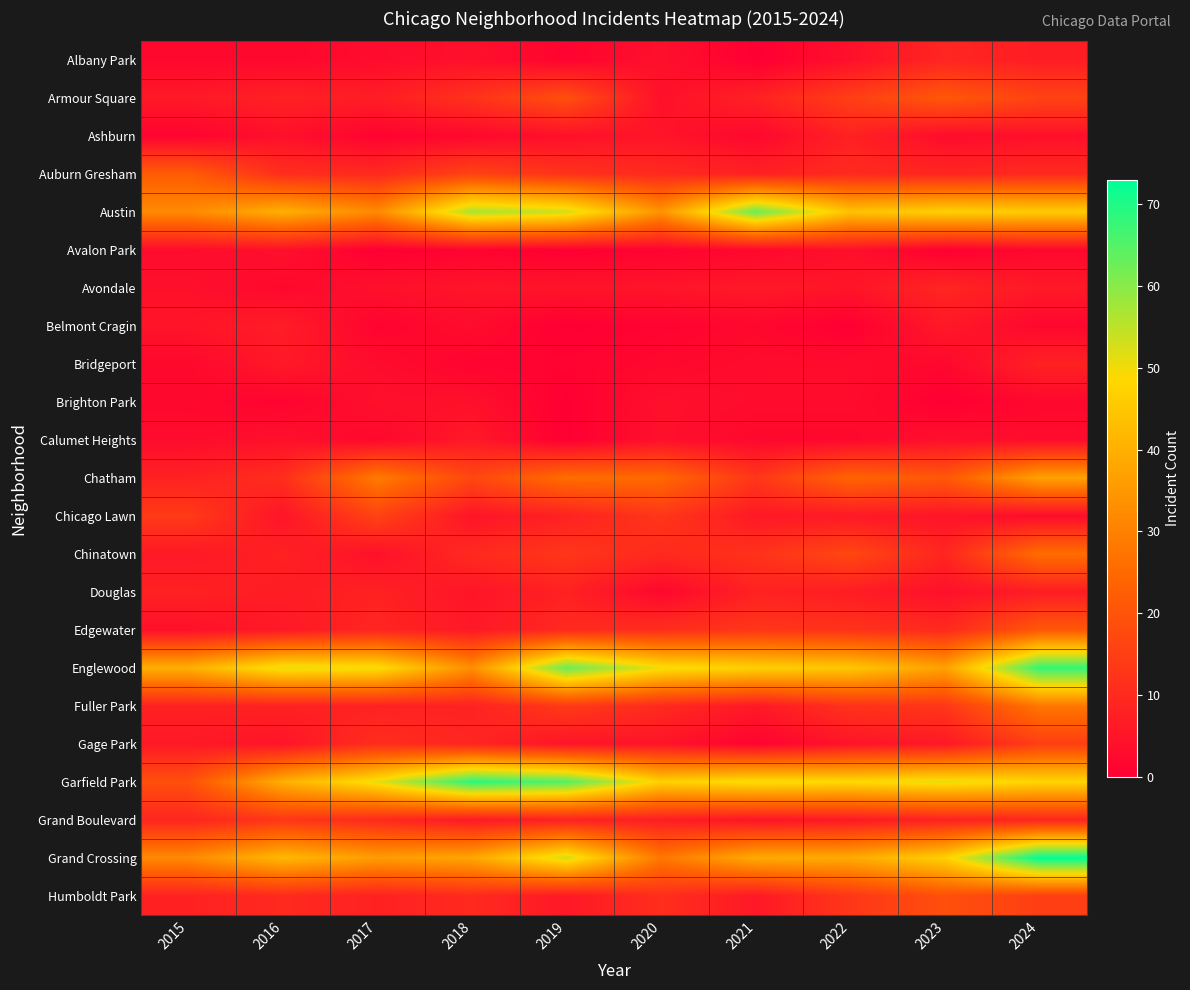

At which category does the chart reach its minimum across all series?

2021